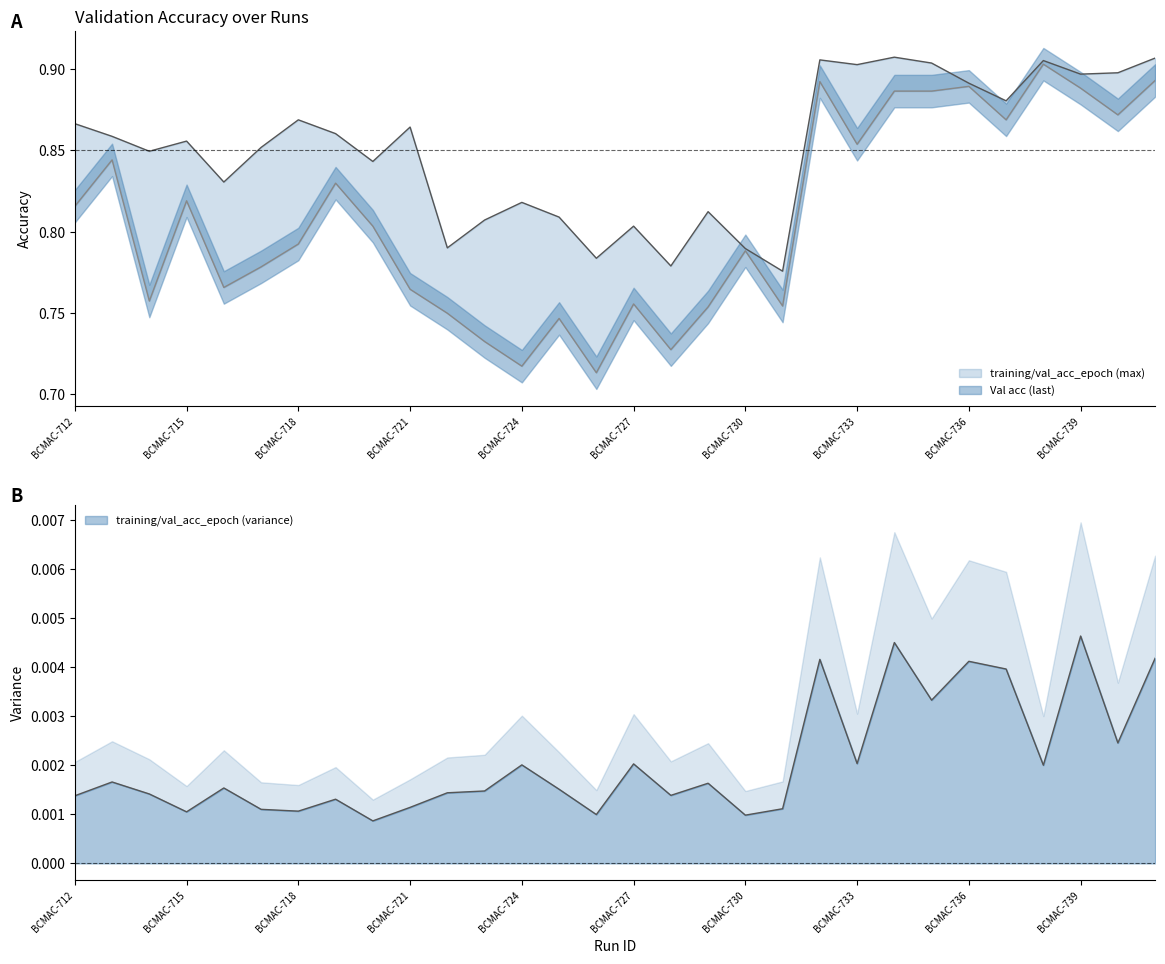

Reading left to right, transcribe all the data shown in this chart.

training/val_acc_epoch (max): BCMAC-712=0.9	BCMAC-713=0.9	BCMAC-714=0.8	BCMAC-715=0.9	BCMAC-716=0.8	BCMAC-717=0.9	BCMAC-718=0.9	BCMAC-719=0.9	BCMAC-720=0.8	BCMAC-721=0.9	BCMAC-722=0.8	BCMAC-723=0.8	BCMAC-724=0.8	BCMAC-725=0.8	BCMAC-726=0.8	BCMAC-727=0.8	BCMAC-728=0.8	BCMAC-729=0.8	BCMAC-730=0.8	BCMAC-731=0.8	BCMAC-732=0.9	BCMAC-733=0.9	BCMAC-734=0.9	BCMAC-735=0.9	BCMAC-736=0.9	BCMAC-737=0.9	BCMAC-738=0.9	BCMAC-739=0.9	BCMAC-740=0.9	BCMAC-741=0.9
Val acc (last): BCMAC-712=0.8	BCMAC-713=0.8	BCMAC-714=0.8	BCMAC-715=0.8	BCMAC-716=0.8	BCMAC-717=0.8	BCMAC-718=0.8	BCMAC-719=0.8	BCMAC-720=0.8	BCMAC-721=0.8	BCMAC-722=0.7	BCMAC-723=0.7	BCMAC-724=0.7	BCMAC-725=0.7	BCMAC-726=0.7	BCMAC-727=0.8	BCMAC-728=0.7	BCMAC-729=0.8	BCMAC-730=0.8	BCMAC-731=0.8	BCMAC-732=0.9	BCMAC-733=0.9	BCMAC-734=0.9	BCMAC-735=0.9	BCMAC-736=0.9	BCMAC-737=0.9	BCMAC-738=0.9	BCMAC-739=0.9	BCMAC-740=0.9	BCMAC-741=0.9
training/val_acc_epoch (variance): BCMAC-712=0.0	BCMAC-713=0.0	BCMAC-714=0.0	BCMAC-715=0.0	BCMAC-716=0.0	BCMAC-717=0.0	BCMAC-718=0.0	BCMAC-719=0.0	BCMAC-720=0.0	BCMAC-721=0.0	BCMAC-722=0.0	BCMAC-723=0.0	BCMAC-724=0.0	BCMAC-725=0.0	BCMAC-726=0.0	BCMAC-727=0.0	BCMAC-728=0.0	BCMAC-729=0.0	BCMAC-730=0.0	BCMAC-731=0.0	BCMAC-732=0.0	BCMAC-733=0.0	BCMAC-734=0.0	BCMAC-735=0.0	BCMAC-736=0.0	BCMAC-737=0.0	BCMAC-738=0.0	BCMAC-739=0.0	BCMAC-740=0.0	BCMAC-741=0.0